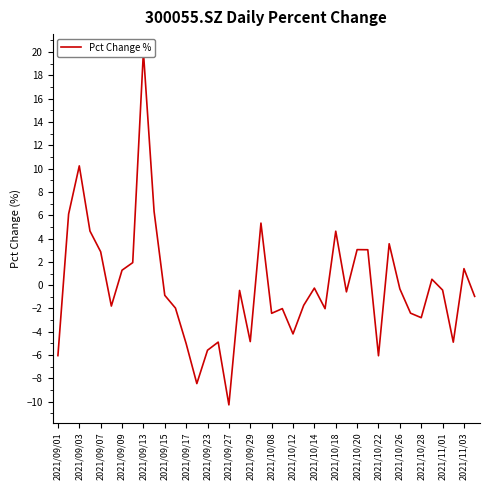

How many lines are shown in the chart?

1